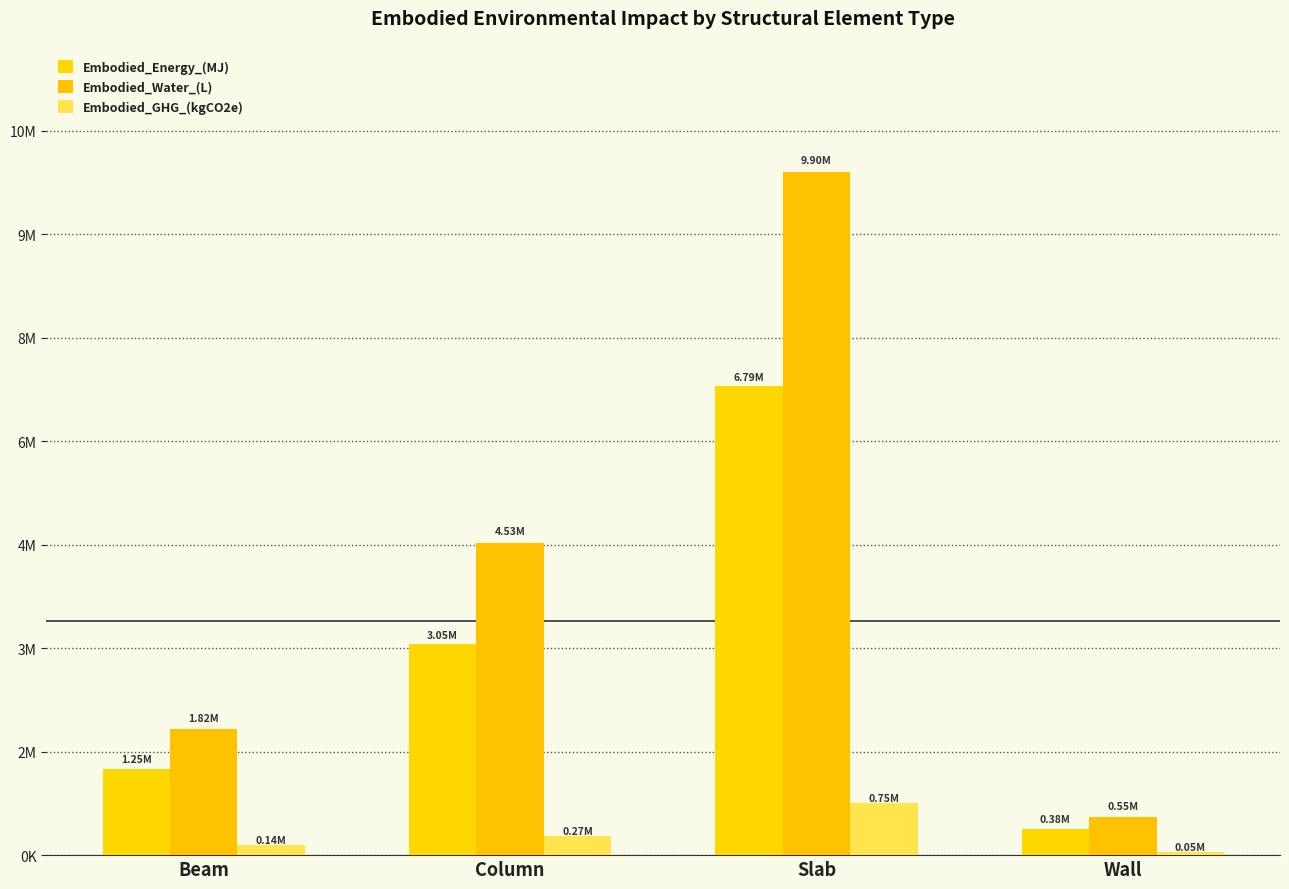

Reading right to left, what are all the values shown in this chart?

Embodied_Energy_(MJ): Wall=378517.2	Slab=6794423.9	Column=3054187.5	Beam=1254482.0
Embodied_Water_(L): Wall=547768.6	Slab=9902269.4	Column=4525130.6	Beam=1822048.6
Embodied_GHG_(kgCO2e): Wall=45213.8	Slab=749869.7	Column=271674.6	Beam=143978.9